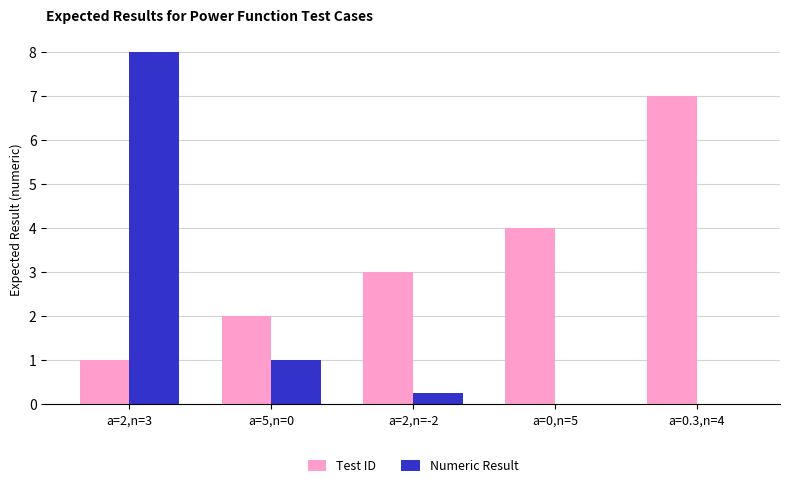

Between a=5,n=0 and a=0,n=5, which series saw the biggest shift?

Test ID